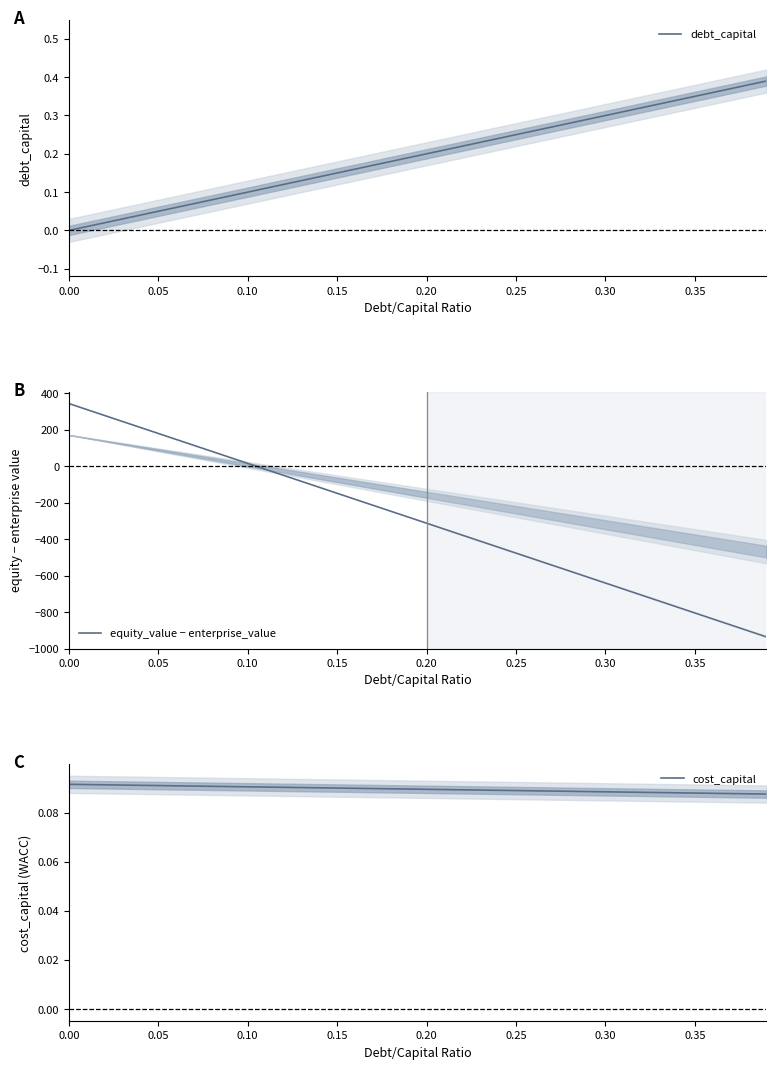

True or false: debt_capital has a value of 0.0 at 0.00.

True